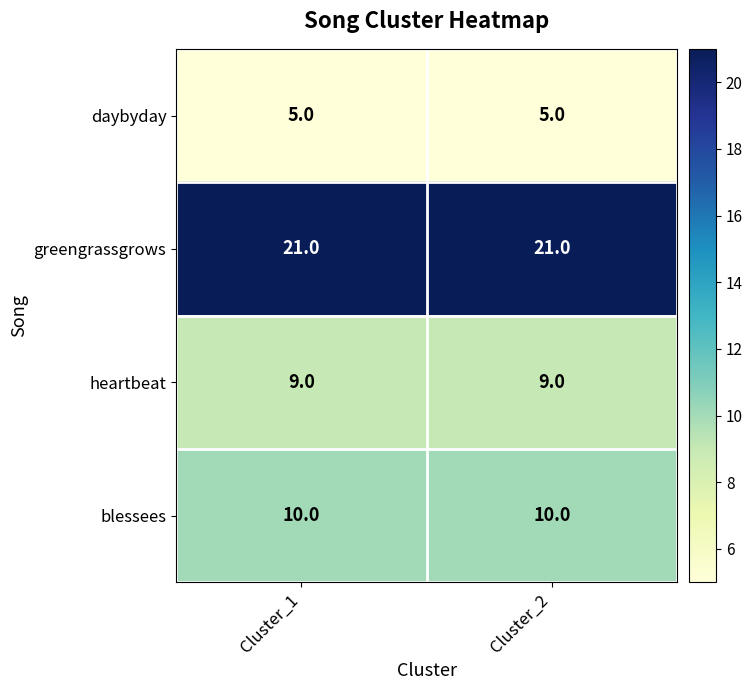

What is the sum of the blessees values at Cluster_1 and Cluster_2?

20